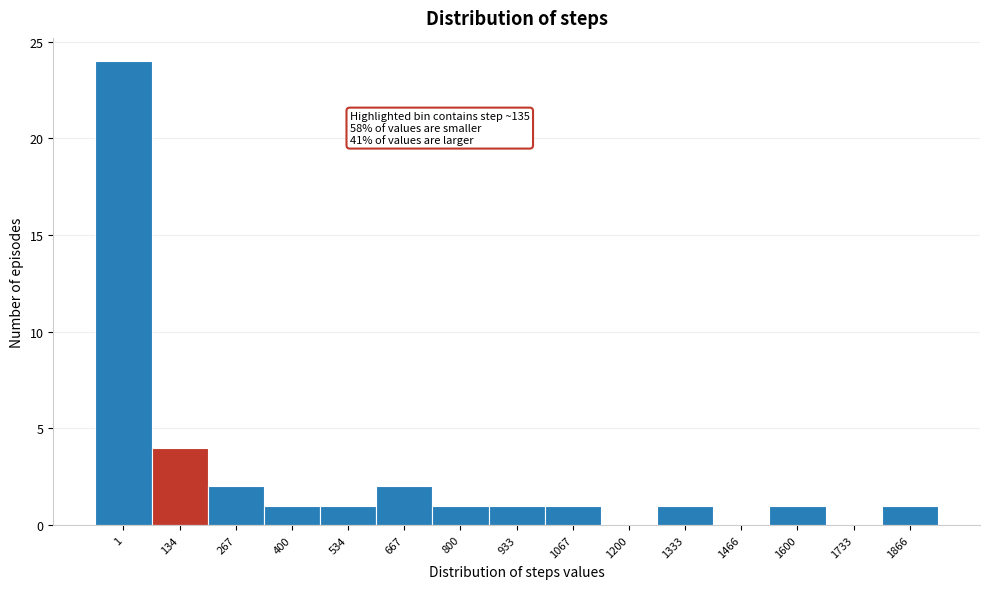

Reading left to right, transcribe all the data shown in this chart.

1=24	134=4	267=2	400=1	534=1	667=2	800=1	933=1	1067=1	1200=0	1333=1	1466=0	1600=1	1733=0	1866=1